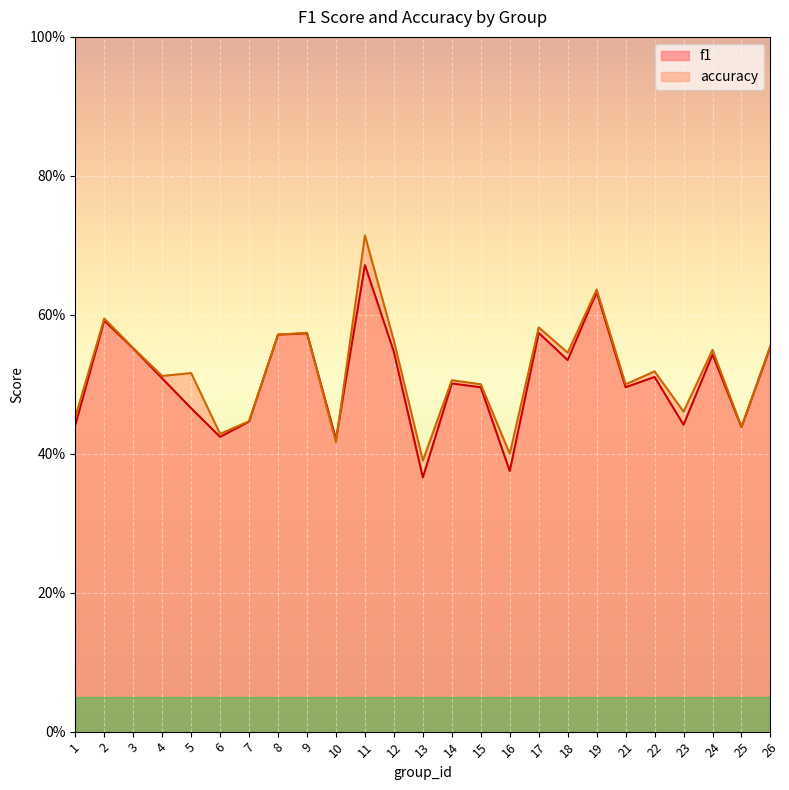

True or false: accuracy and f1 intersect in this chart.

True